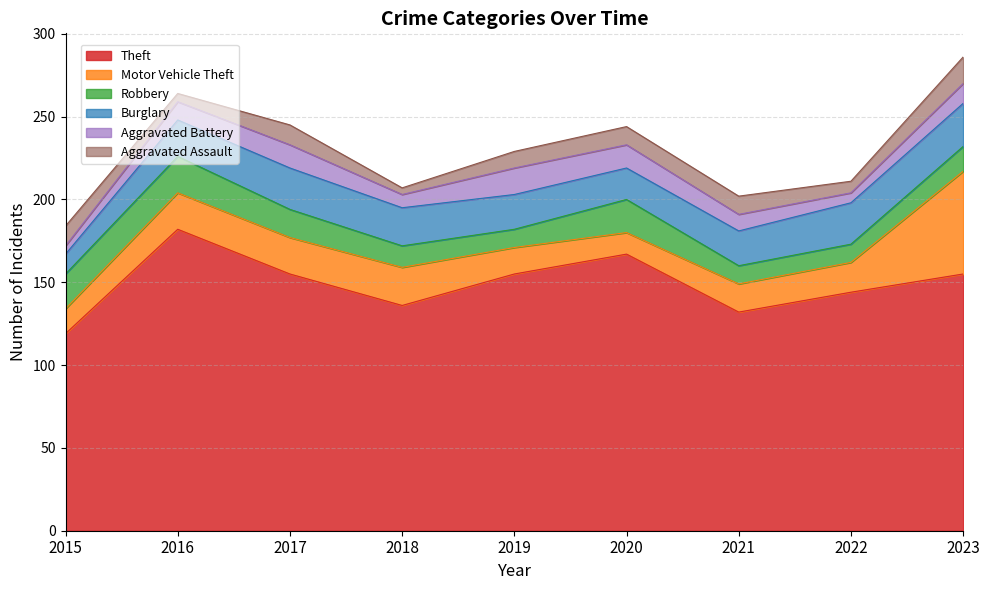

What is the spread (max minus min) of values at 2016?

177